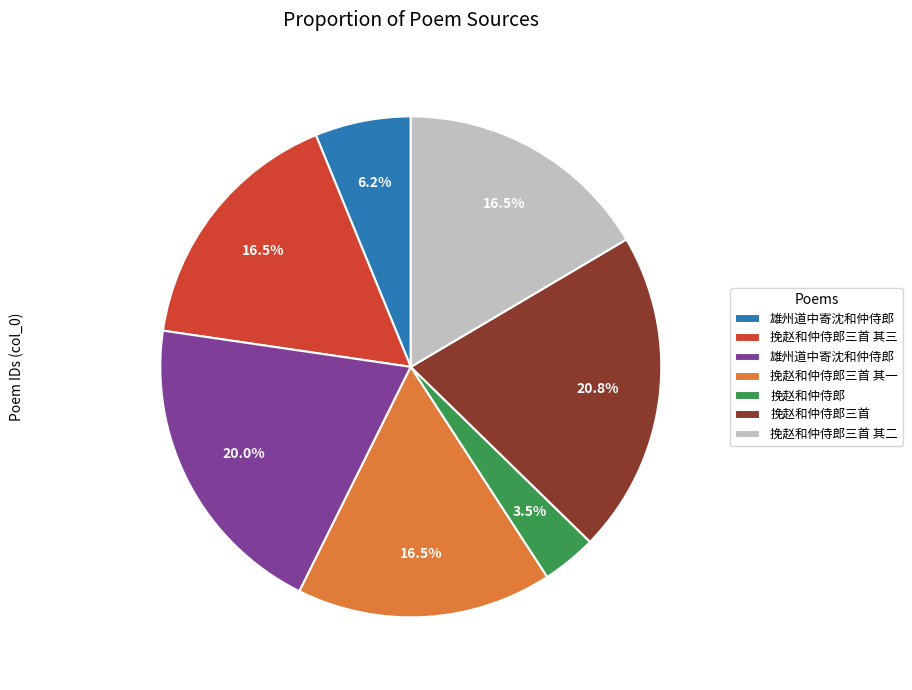

To the nearest percent, what is the difference between the largest and smallest slice percentages?

17%